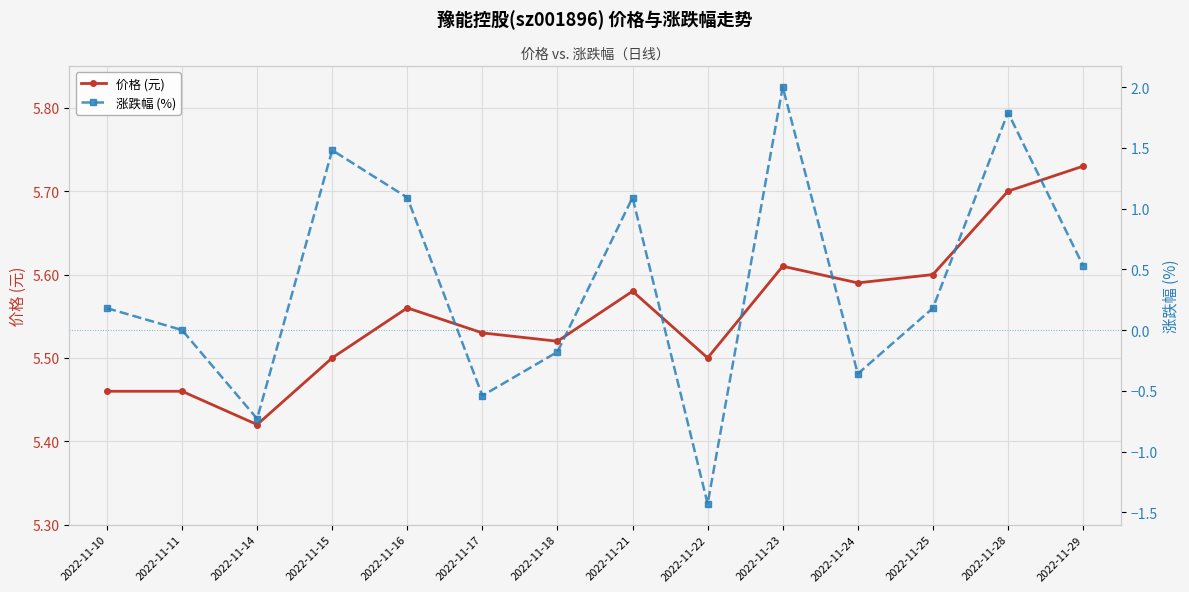

In 价格 (元), how many points are higher than both neighbors (excluding endpoints)?

3